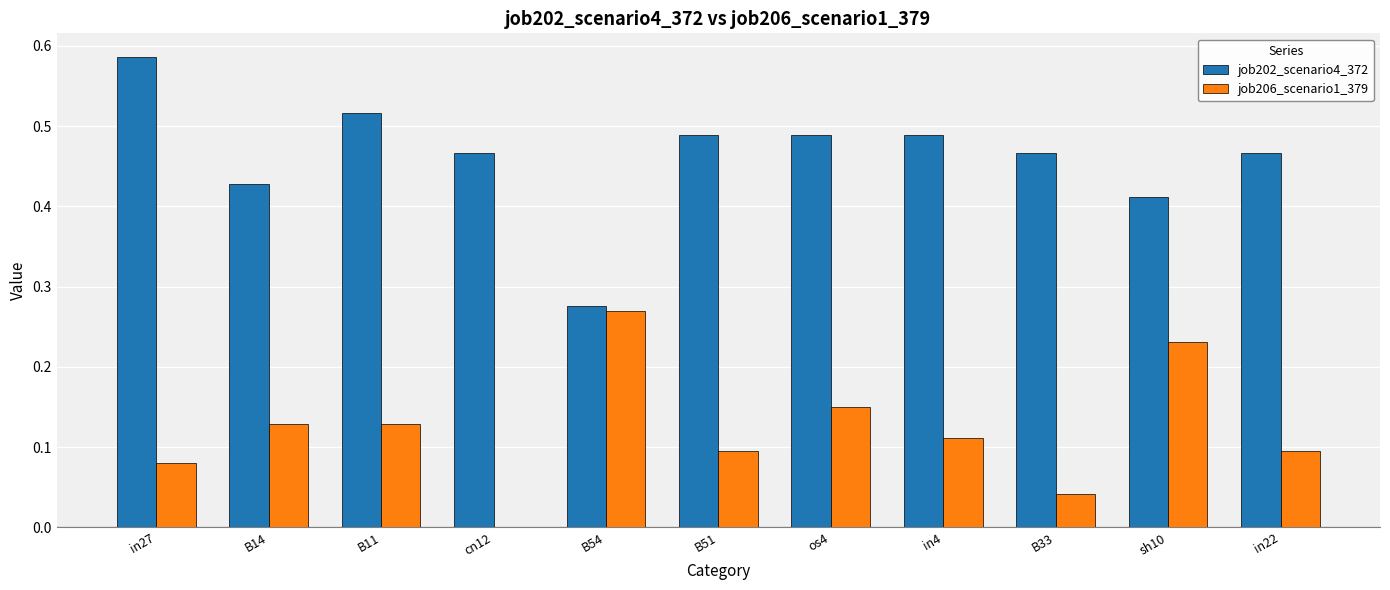

Is the value of job206_scenario1_379 at B33 greater than the value of job202_scenario4_372 at B54?

No